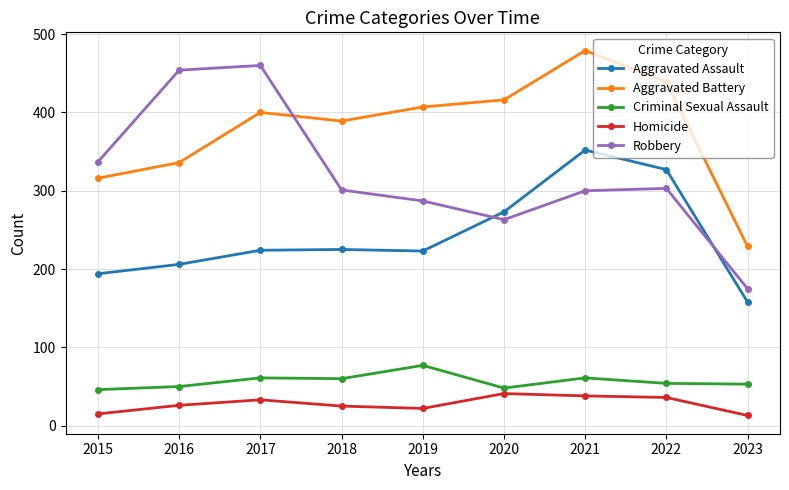

What value does the Criminal Sexual Assault series have at 2023, to the nearest 5?

55